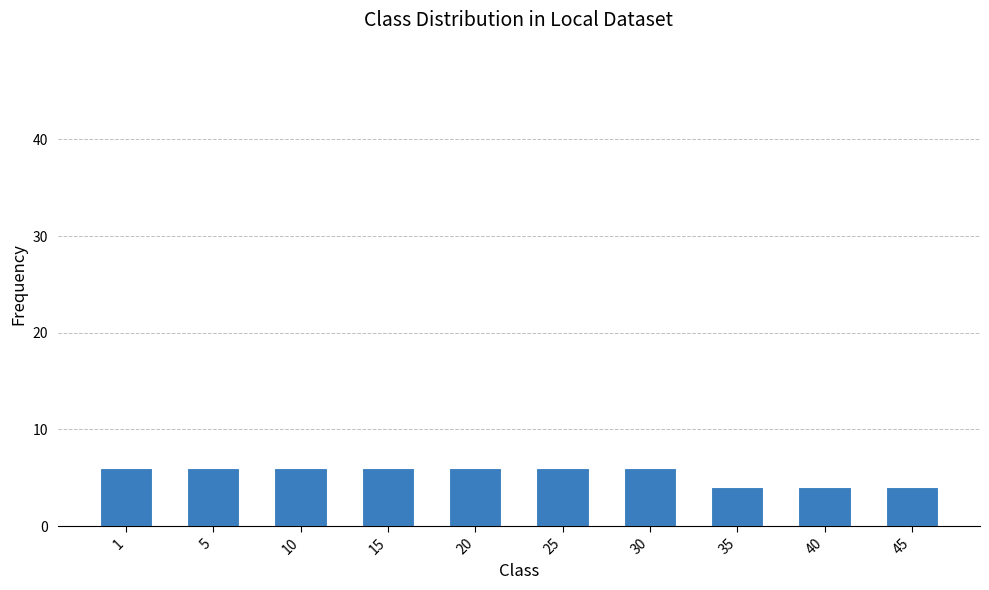

What is the smallest value displayed?

4